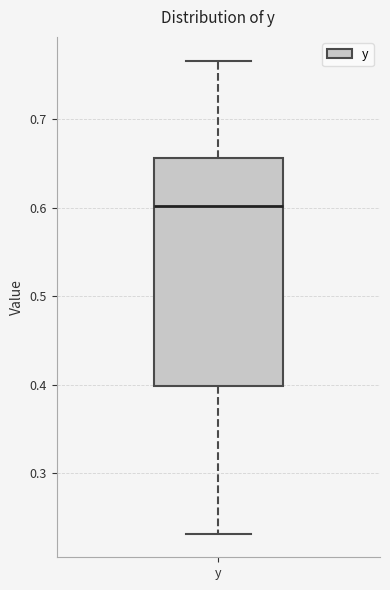

Where is the lower edge of the box for y on the y-axis? The values are not printed on the chart, so give them approximately, as read against the axis.

0.40